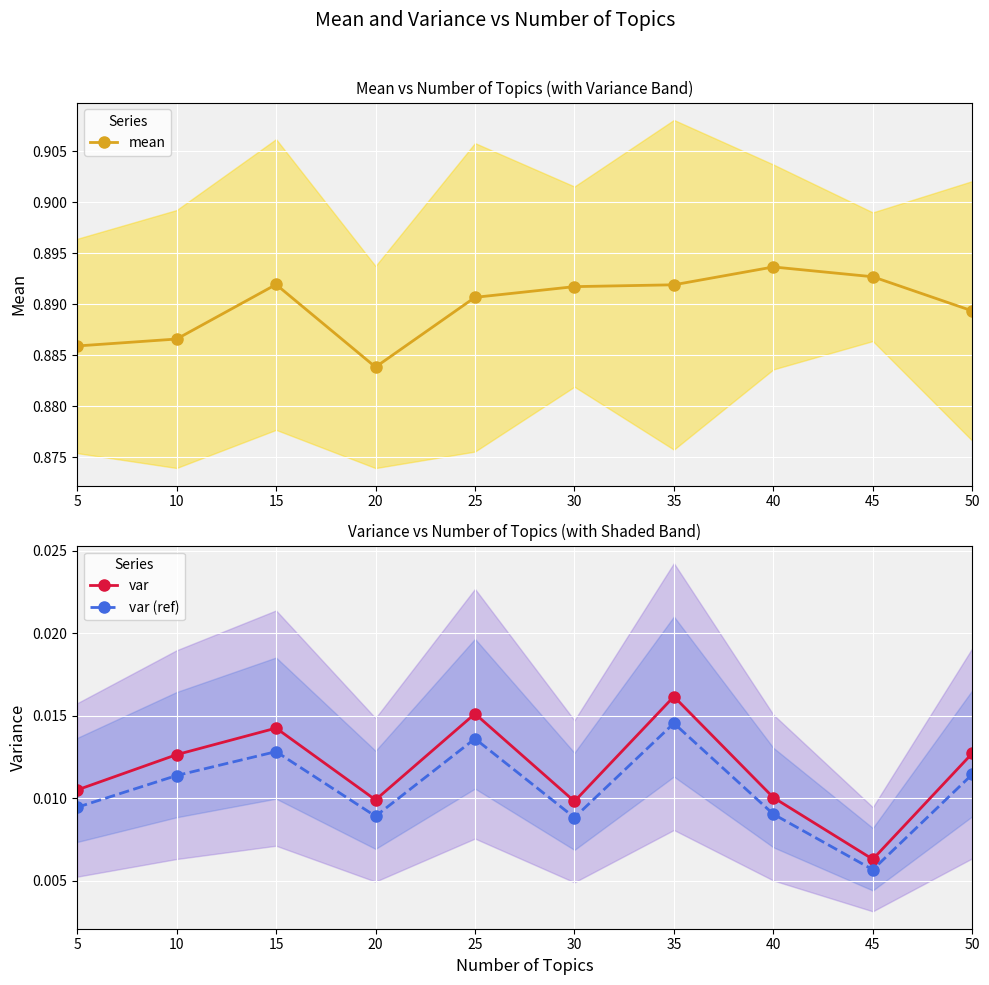

What is the minimum value for mean?

0.9